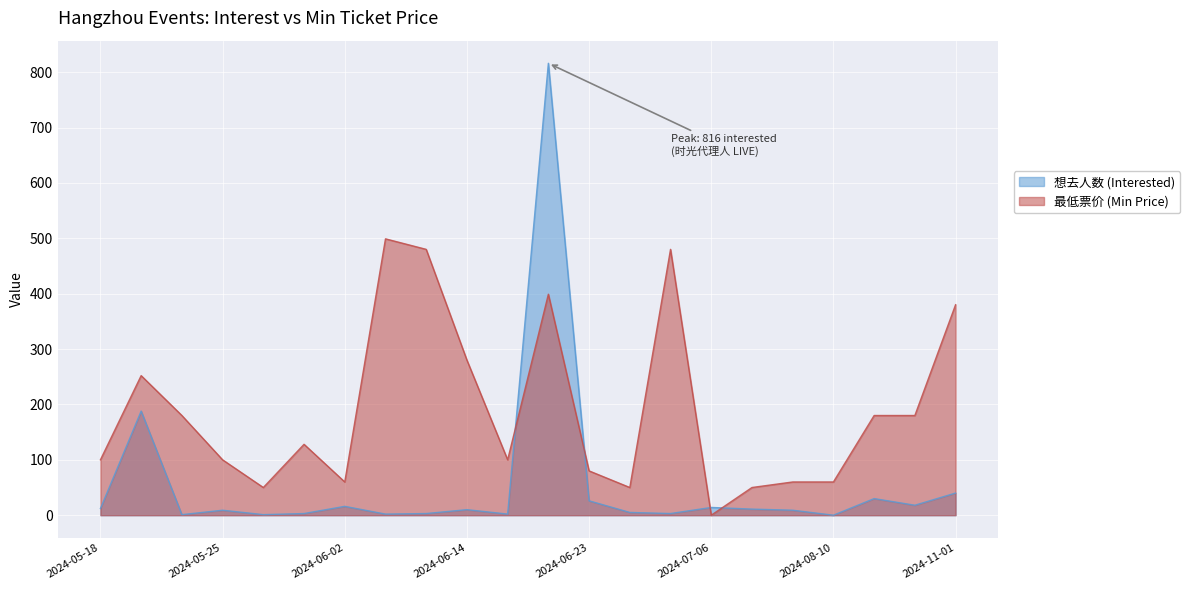

Is it true that 想去人数 (Interested) equals 1 at 2024-06-05?

False